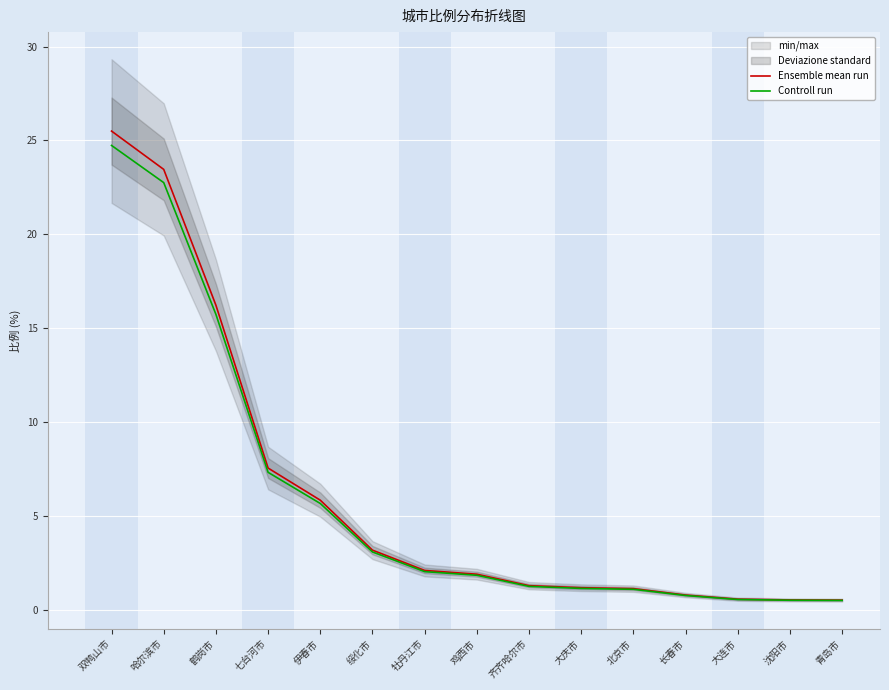

Rank the series at 青岛市 from highest to lowest value.

Ensemble mean run, Controll run